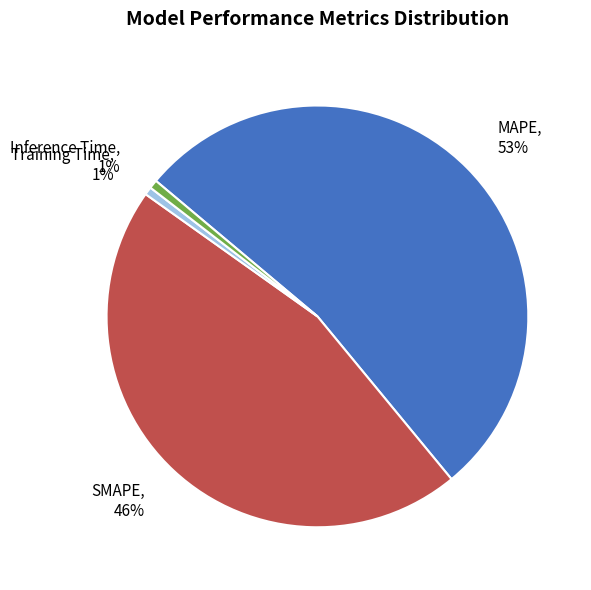

What is the smallest slice in the pie chart?

Training Time